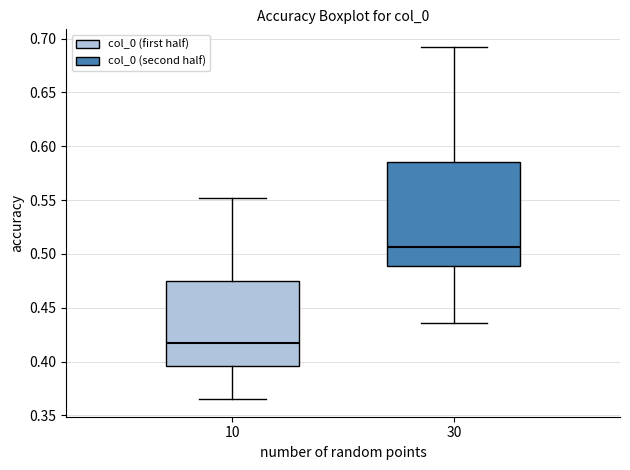

Reading left to right, read every box against the y-axis: the position of its median line, the range the box covers, and the ends of its whiskers. The values are not printed on the chart, so give them approximately, as read against the axis.

10: median 0.415, box 0.395 to 0.475, whiskers 0.365 to 0.550
30: median 0.505, box 0.490 to 0.585, whiskers 0.435 to 0.690